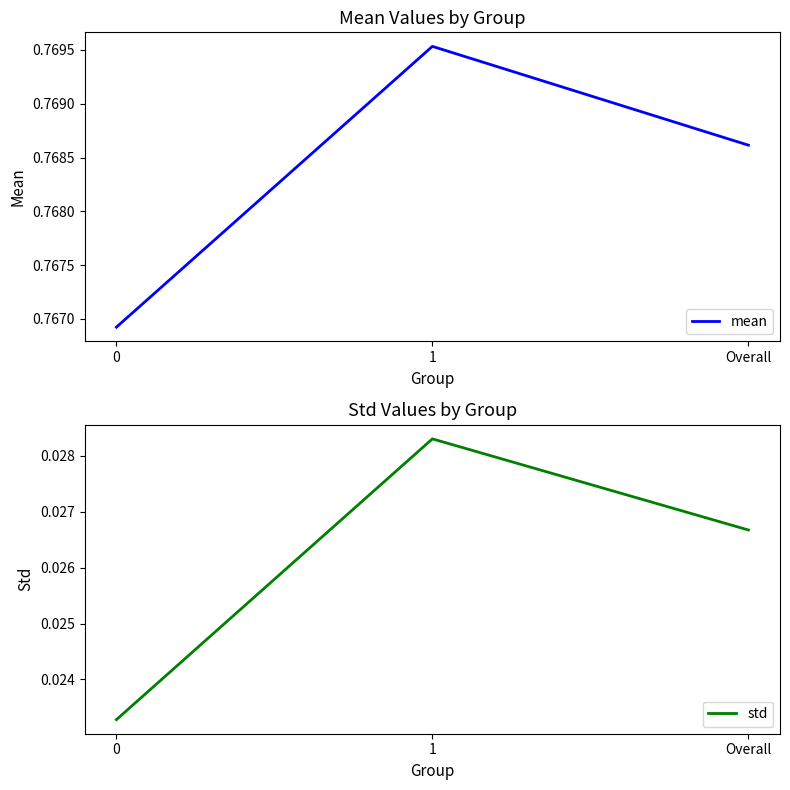

The std series shows 0.0 at 0. True or false?

False